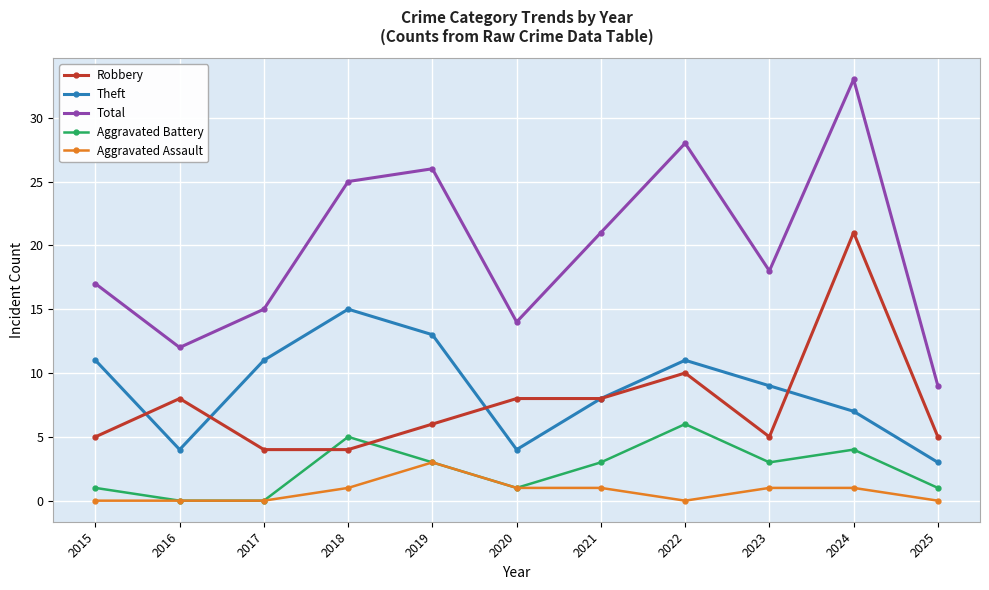

True or false: Aggravated Battery has a value of 3 at 2019.

True